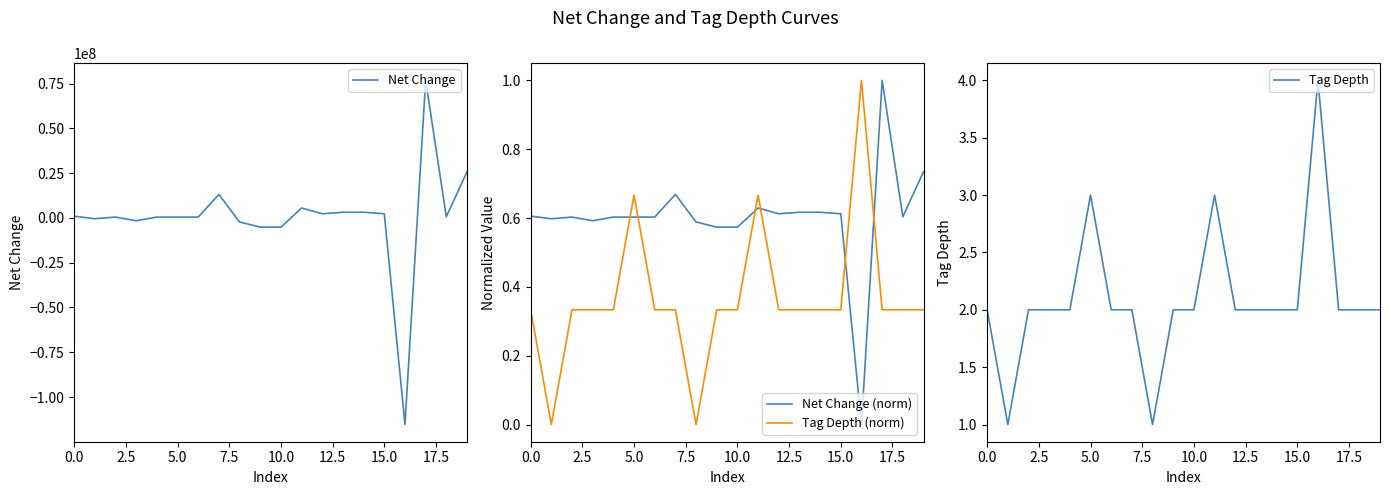

The value of Net Change (norm) at 0.0 is 0.3. True or false?

False